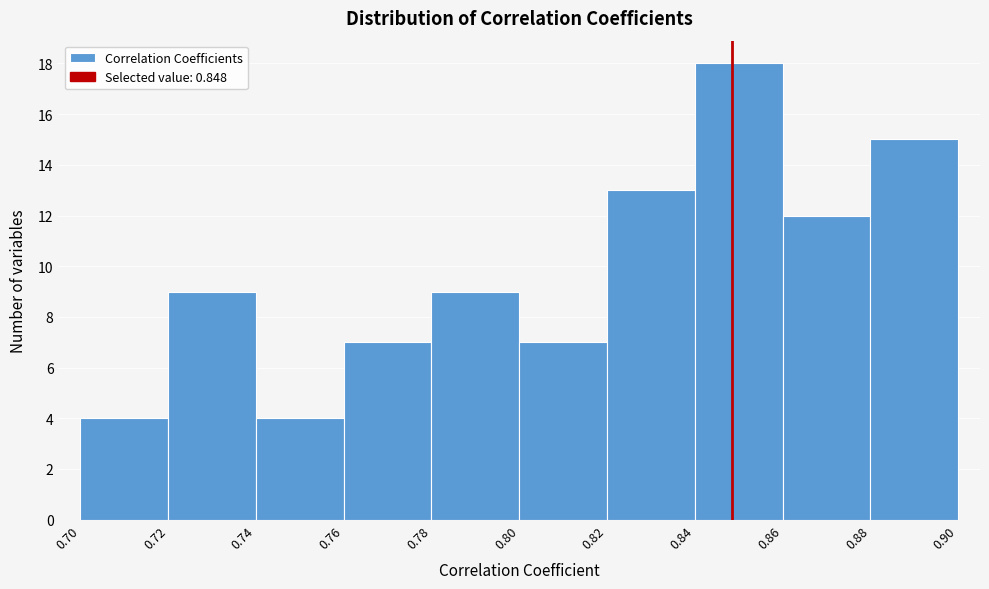

What is the height of the bar covering 0.86 to 0.88 on the x-axis? The values are not printed on the chart, so give them approximately, as read against the axis.

12